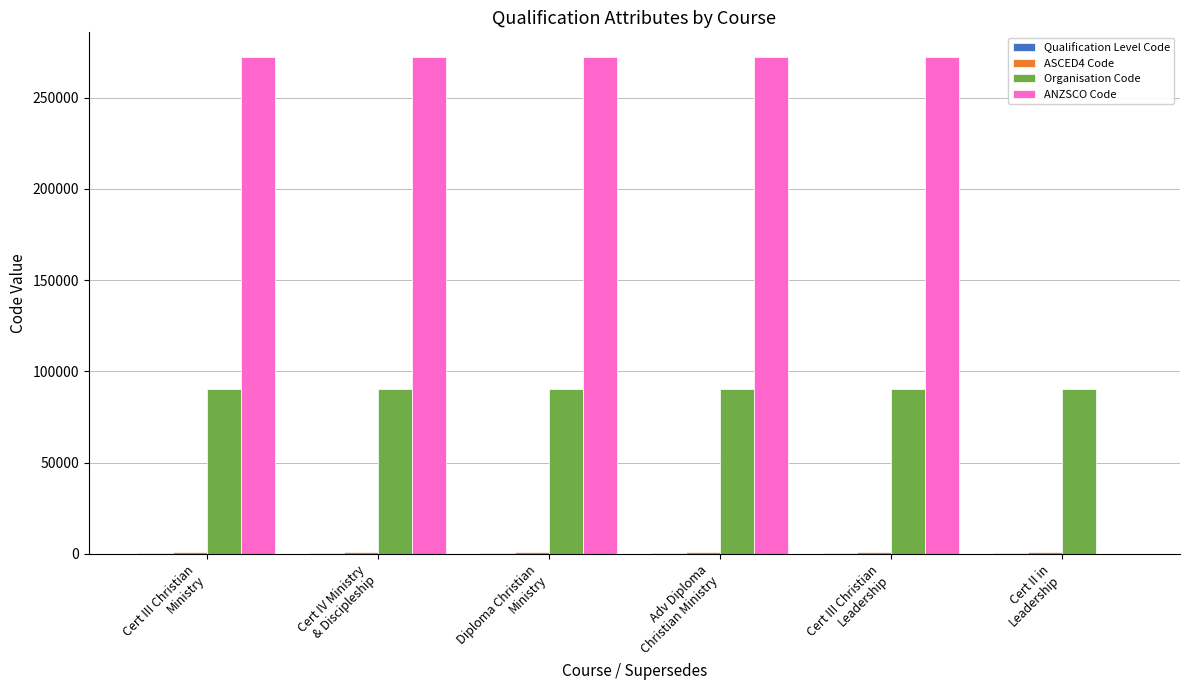

Between Cert III Christian
Leadership and Cert II in
Leadership, which series saw the biggest shift?

ANZSCO Code